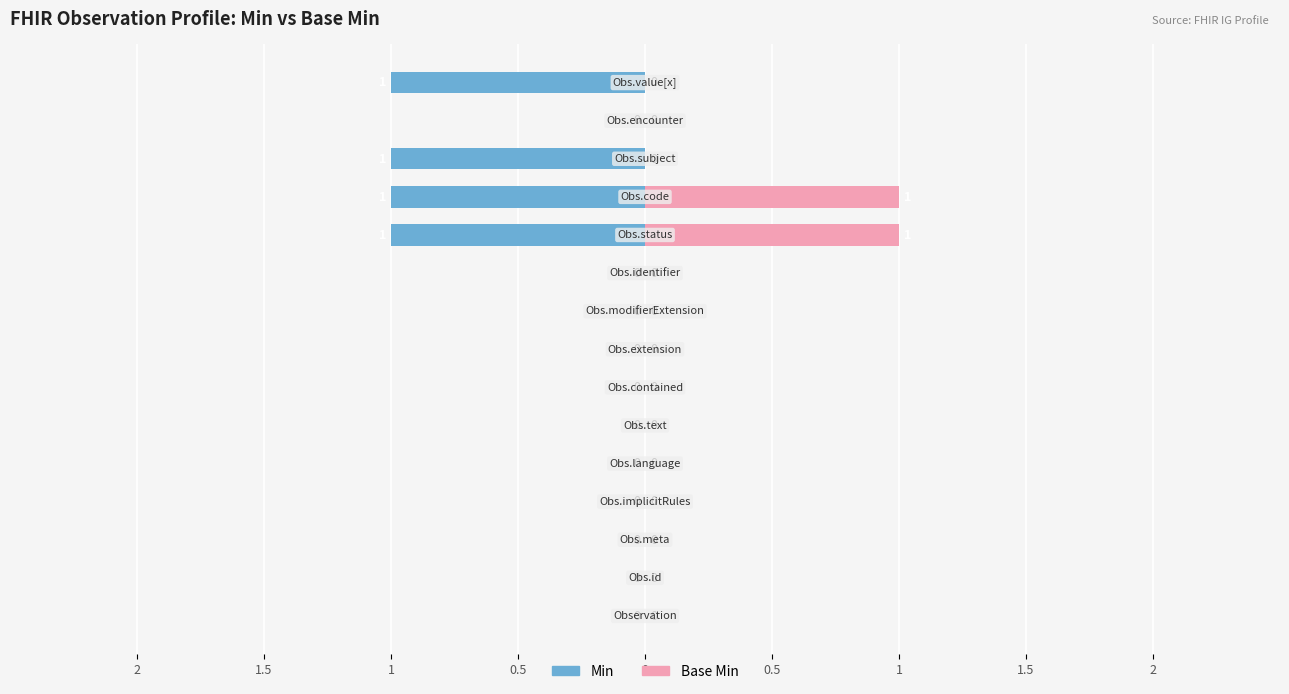

What are all the series names shown in the legend?

Min, Base Min